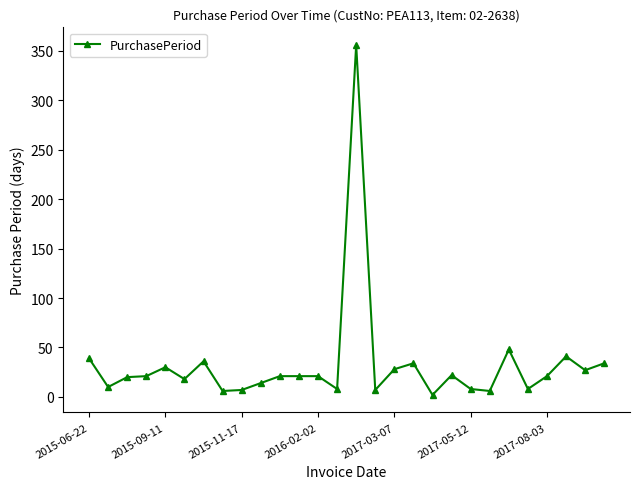

True or false: there are more than 1 points higher than both neighbors.

True